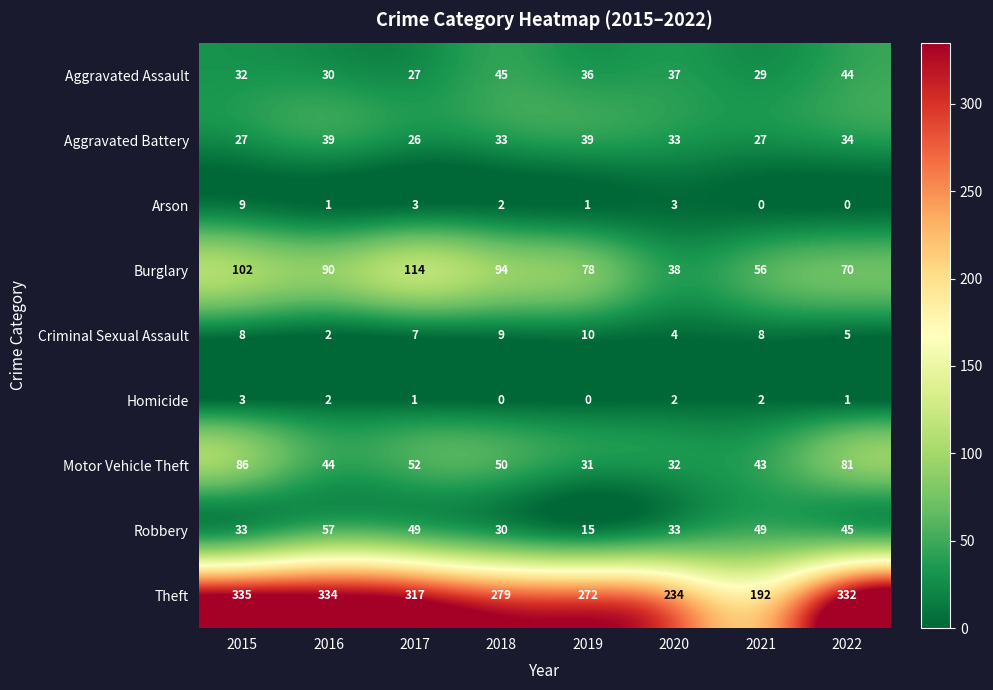

What is the difference between the second highest and second lowest values in the Arson series?

3